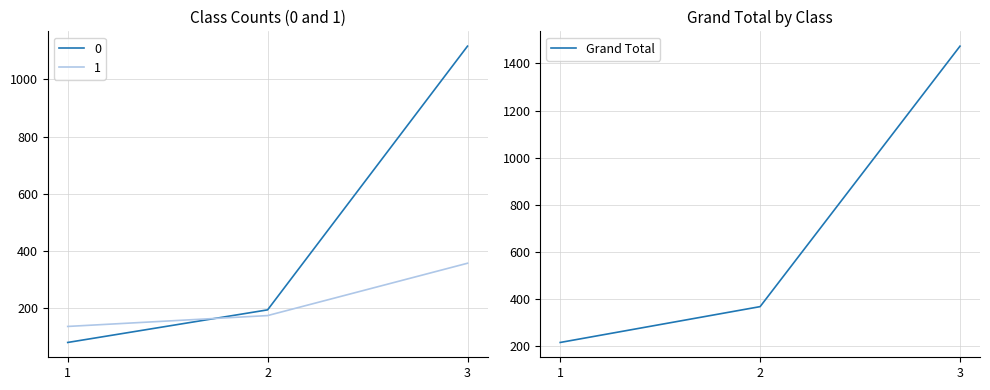

Reading right to left, extract all data points from this chart.

3=1473	2=368	1=216